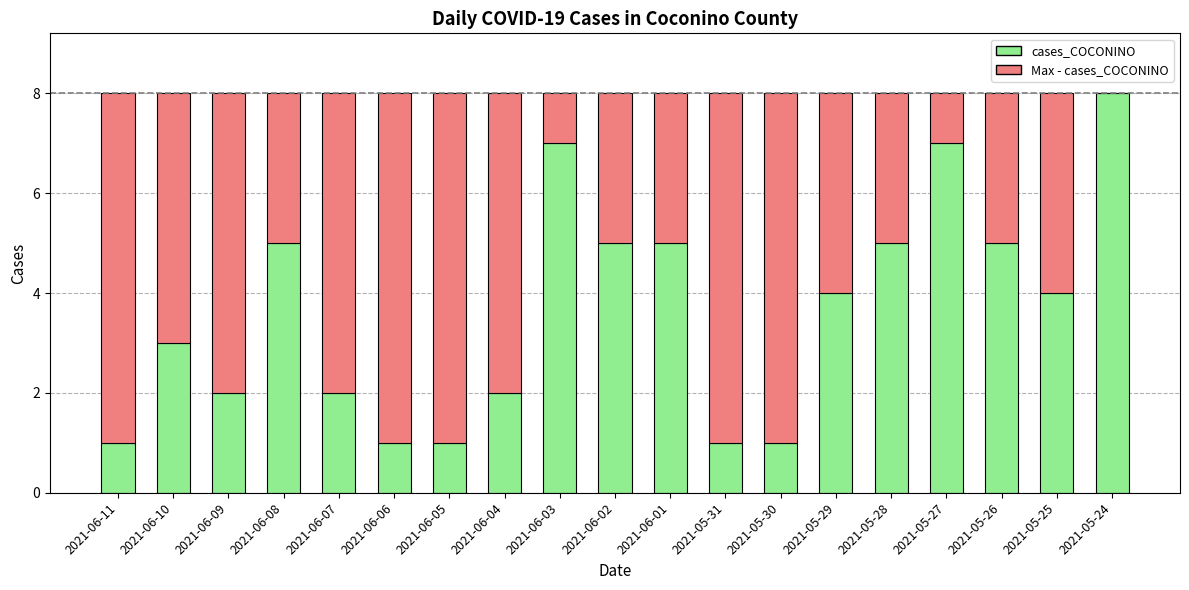

List the labels in order of value, largest first.

2021-05-24, 2021-06-03, 2021-05-27, 2021-06-08, 2021-06-02, 2021-06-01, 2021-05-28, 2021-05-26, 2021-05-29, 2021-05-25, 2021-06-10, 2021-06-09, 2021-06-07, 2021-06-04, 2021-06-11, 2021-06-06, 2021-06-05, 2021-05-31, 2021-05-30